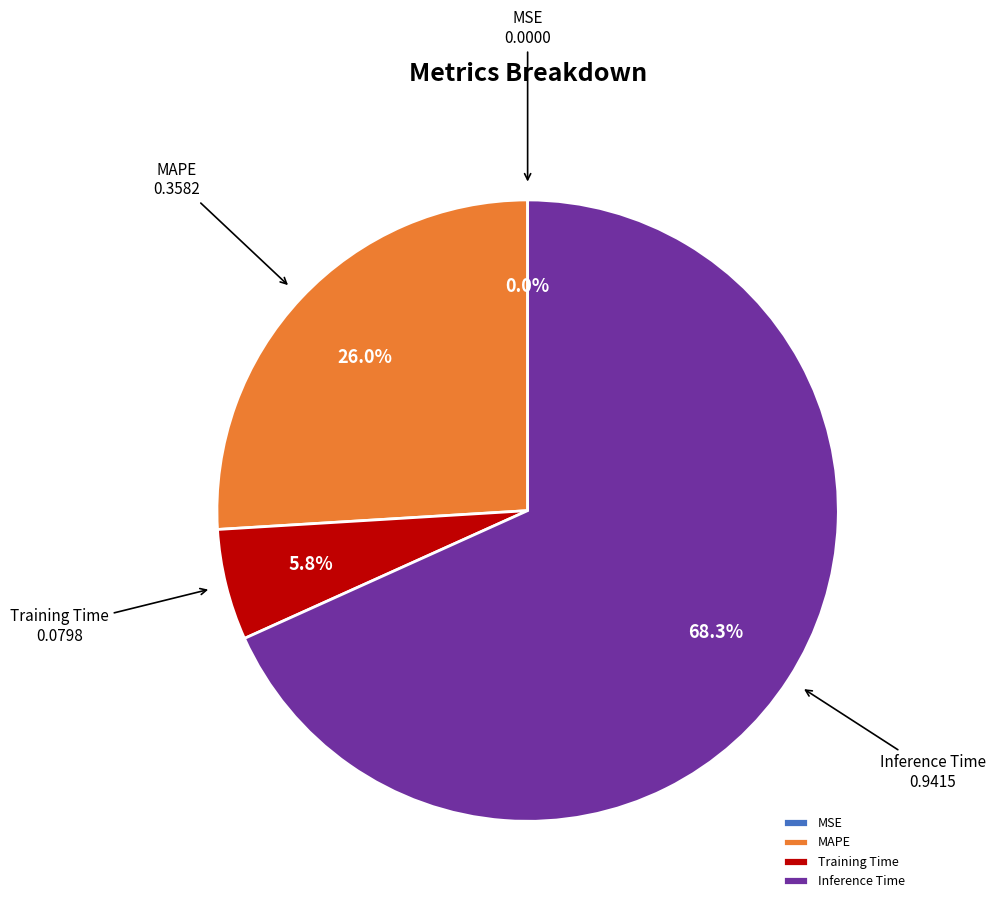

What percentage is NOT represented by Training Time?

94.2%